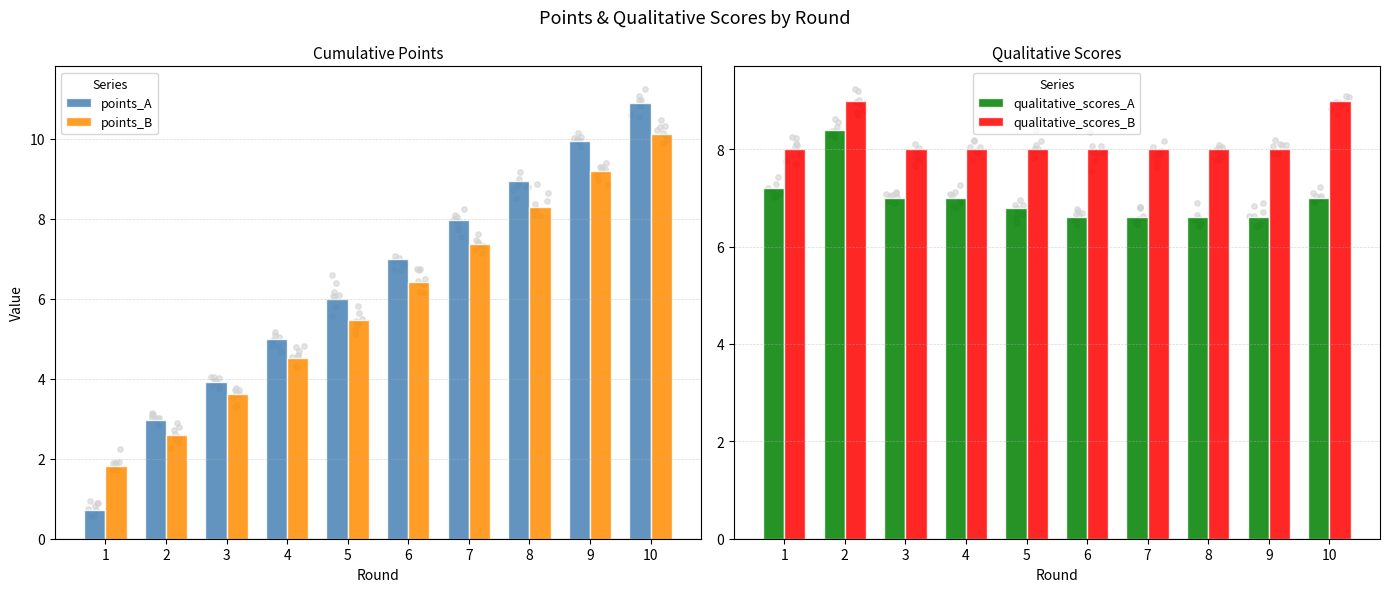

At how many categories does at least one series exceed 3?

10